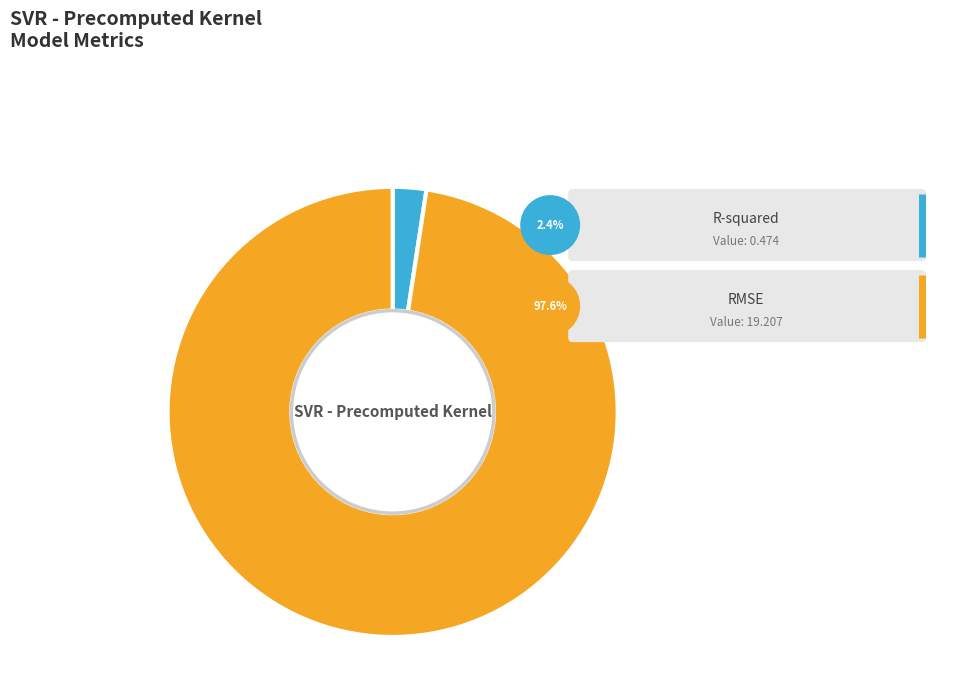

What is the largest slice in the pie chart?

RMSE